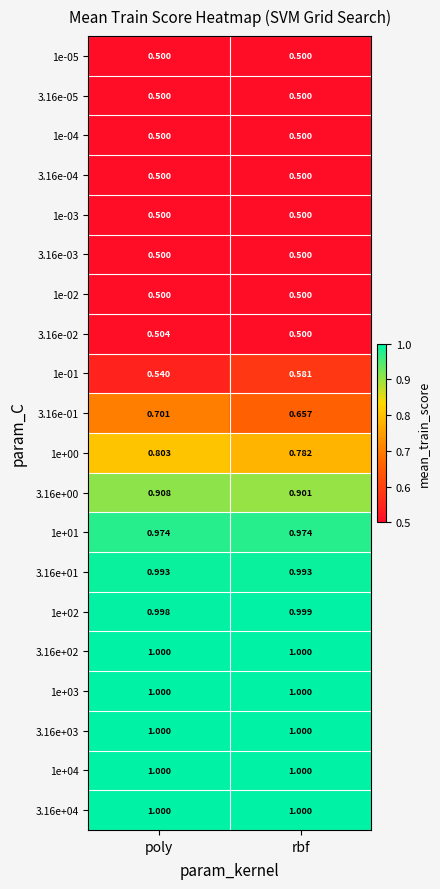

At which category is the sum across all series the highest?

poly